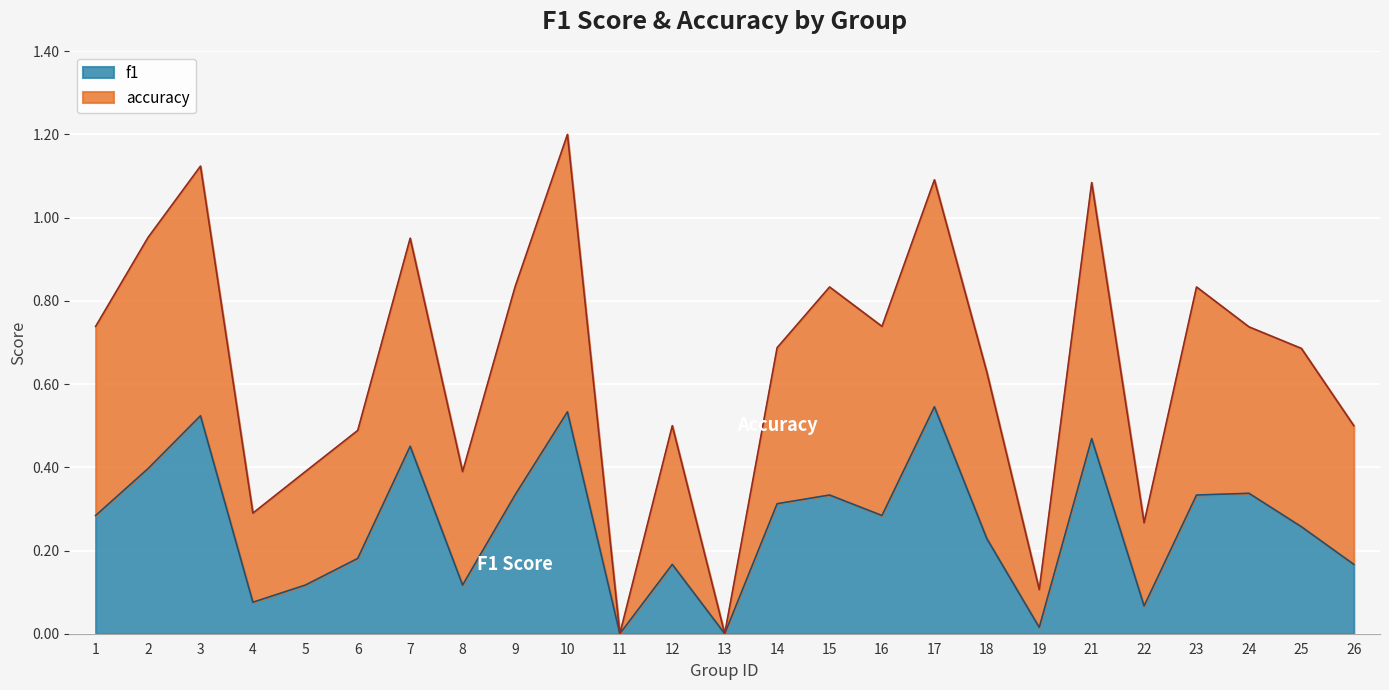

True or false: f1 and accuracy intersect in this chart.

False